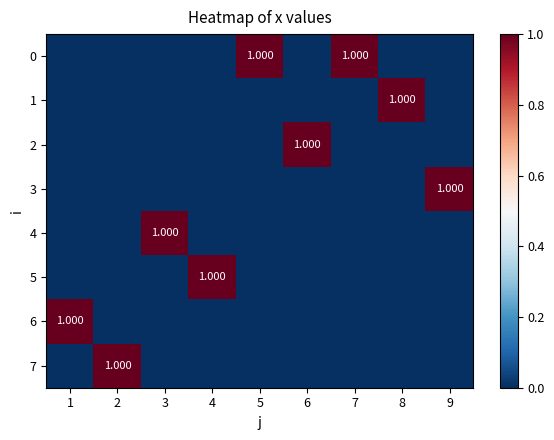

What is the difference between the highest and lowest values at 6?

1